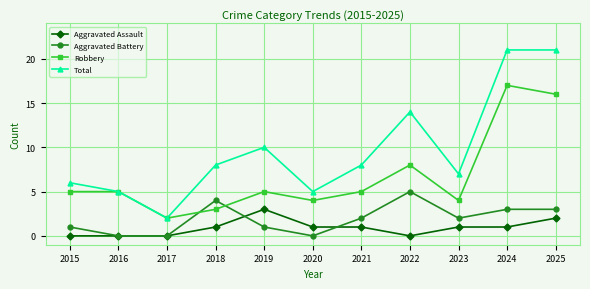

Where is the first local maximum for Total?

2019